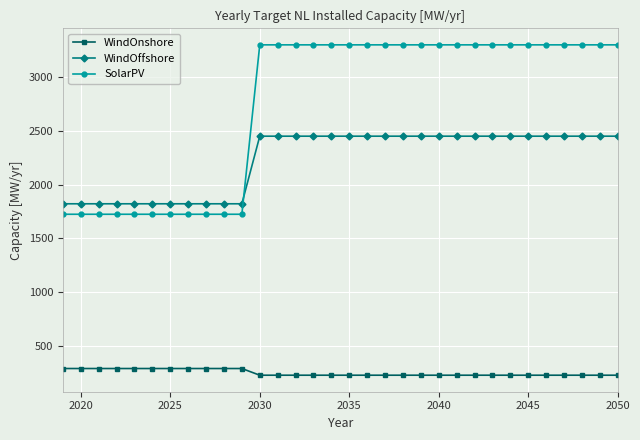

Which series has the widest spread of values?

SolarPV